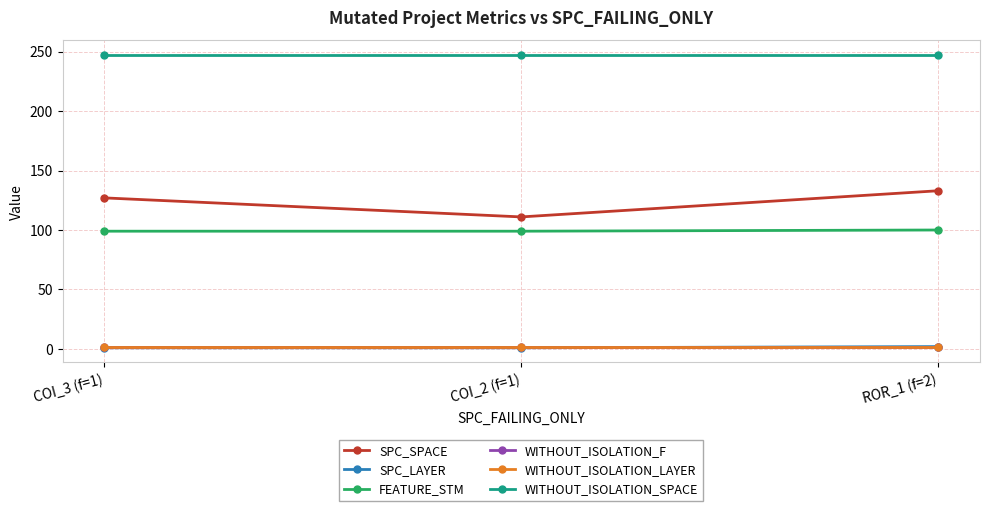

Is this an area chart (filled region under the line)?

No